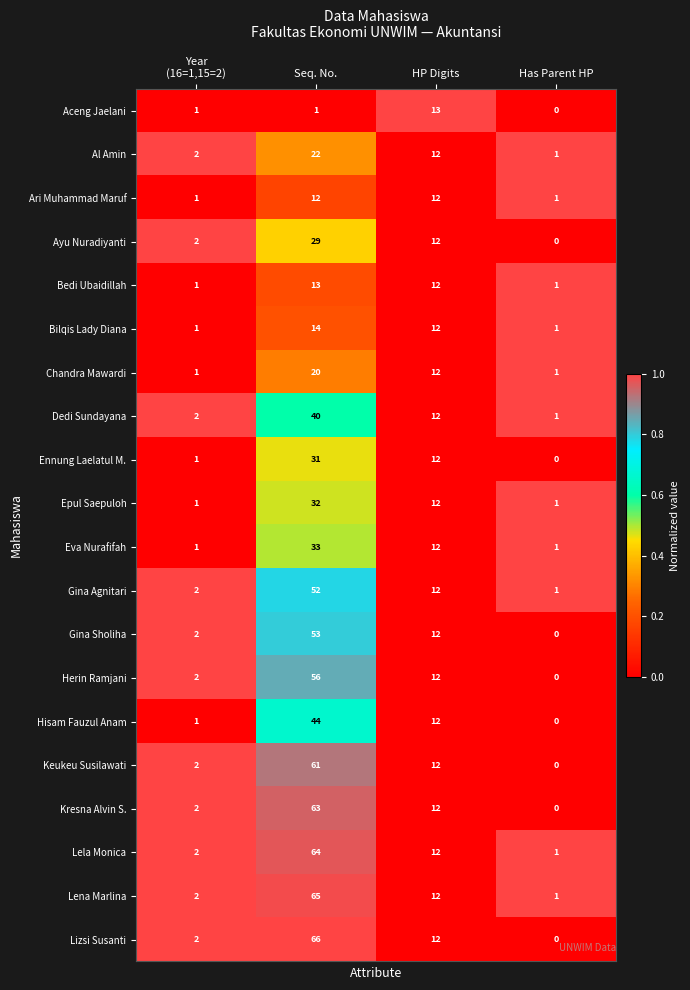

At how many categories does at least one series exceed 0?

4